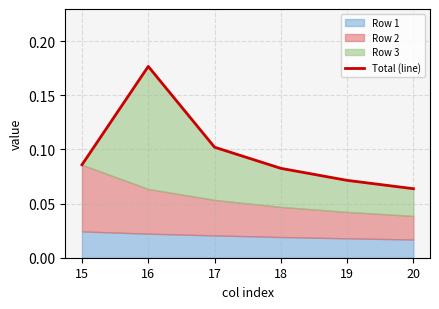

What is the maximum value shown in the chart?

0.2